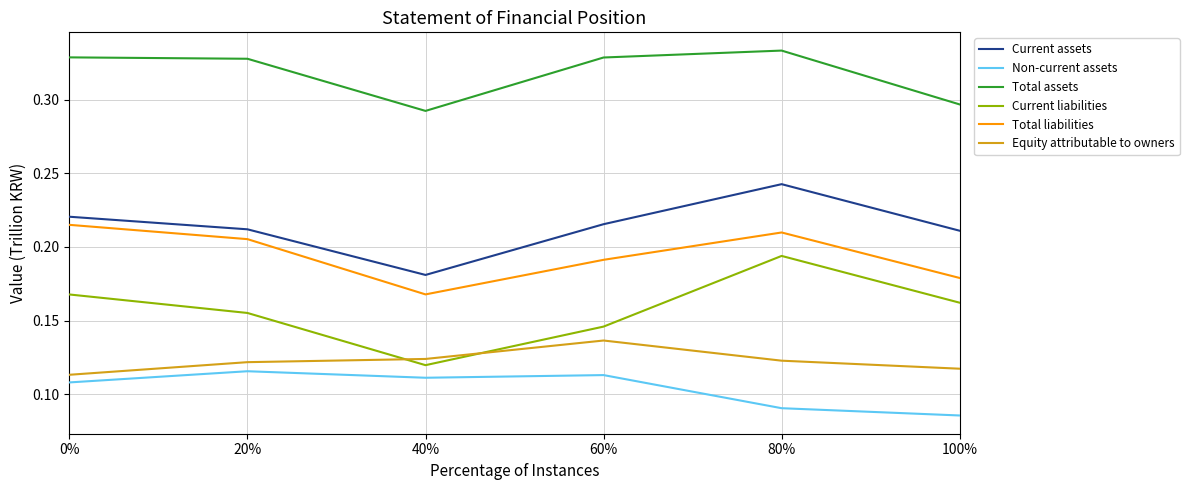

Is it true that Total liabilities equals 0.4 at 80%?

False